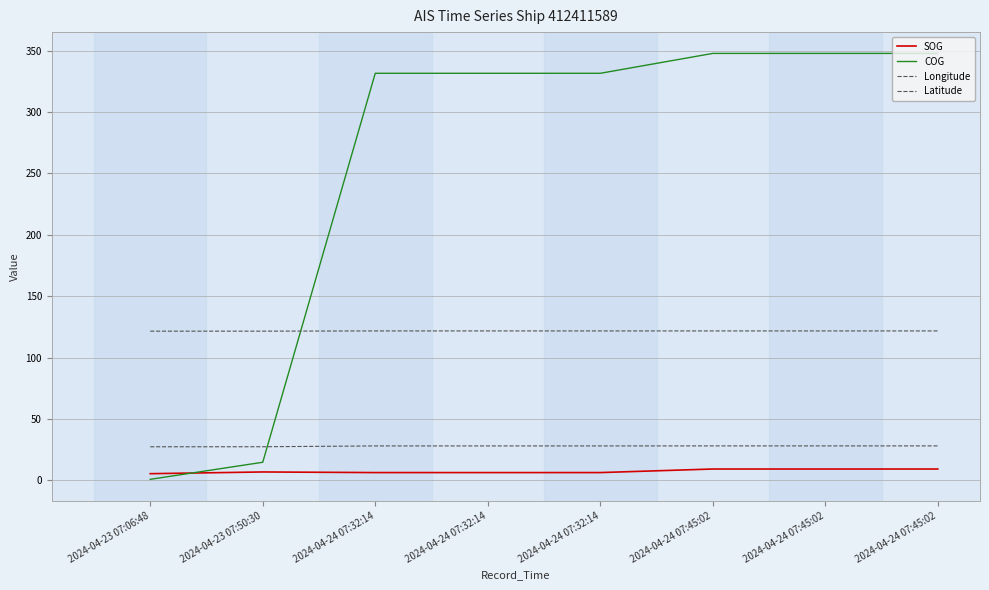

Between 2024-04-23 07:50:30 and 2024-04-24 07:45:02, which series saw the biggest shift?

COG